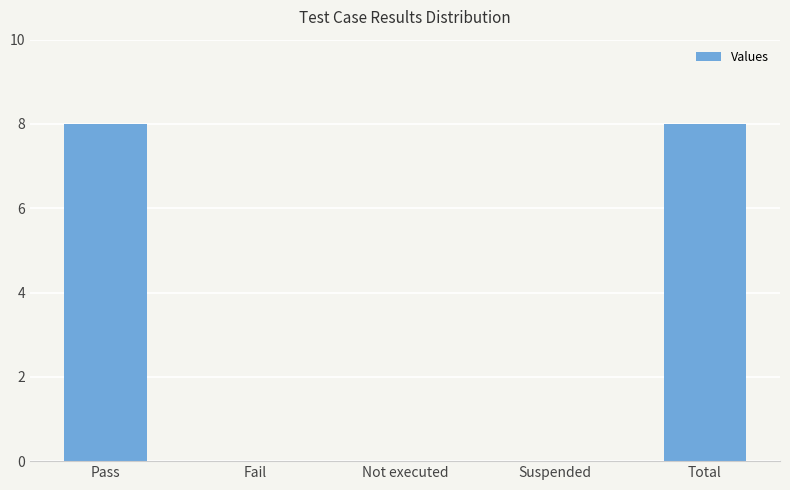

The chart shows a value of 0 at Not executed. True or false?

True